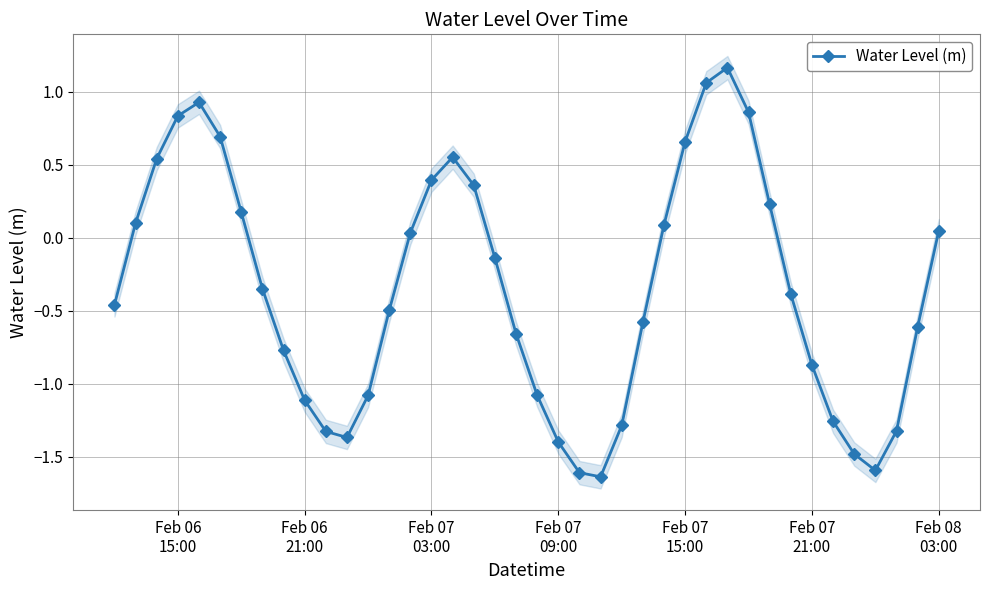

What is the value of the 16th point from the left?

0.4